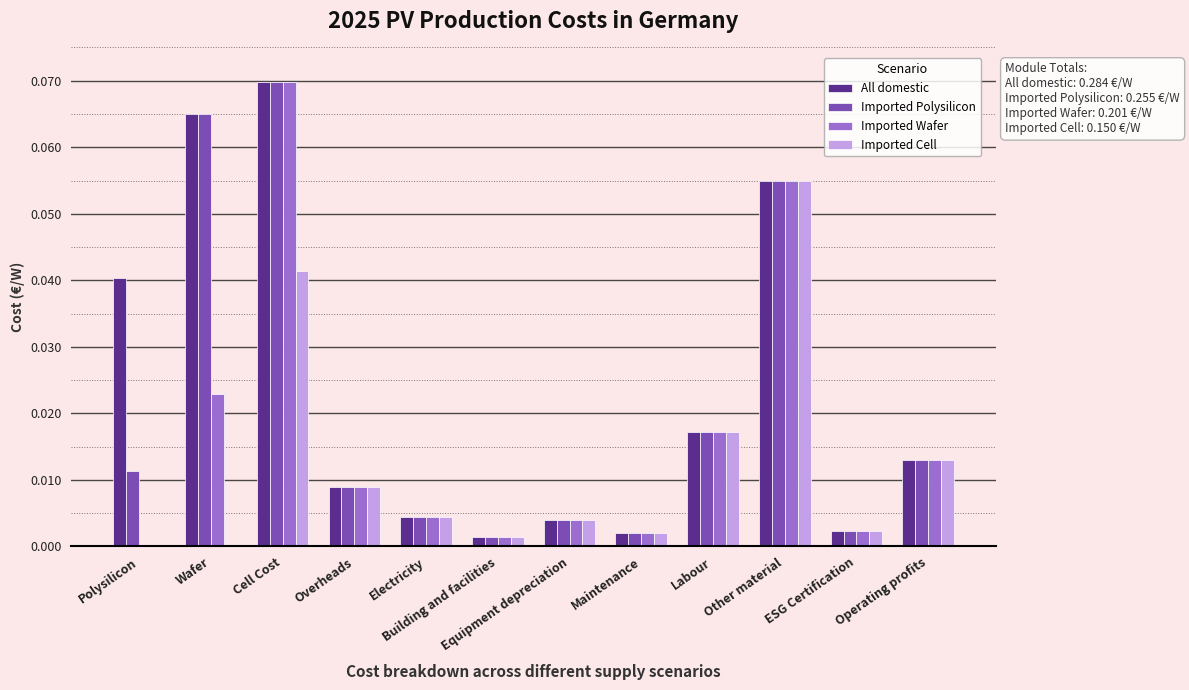

True or false: Imported Polysilicon has a value of 0.0 at Other material.

False